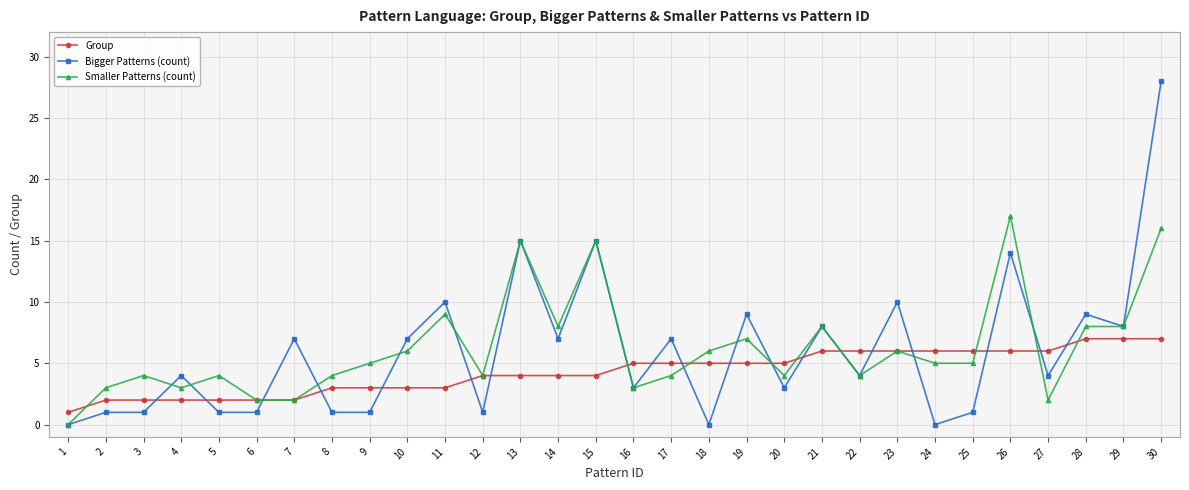

Rank the series by their maximum value, from lowest to highest.

Group, Smaller Patterns (count), Bigger Patterns (count)